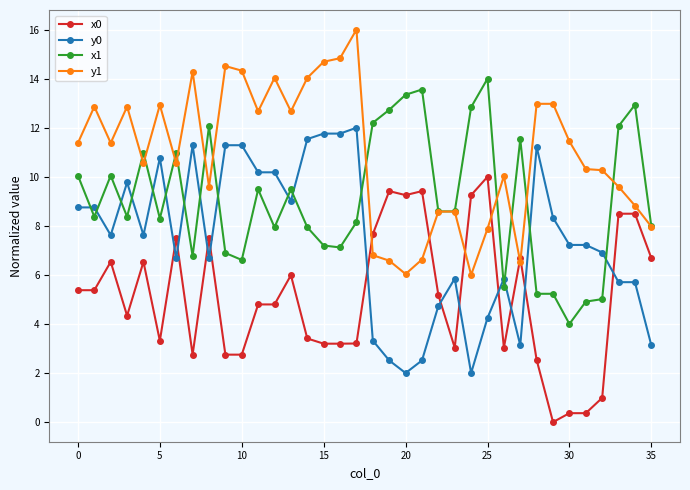

What is the value of the y0 point at the 29th from the left?

11.2